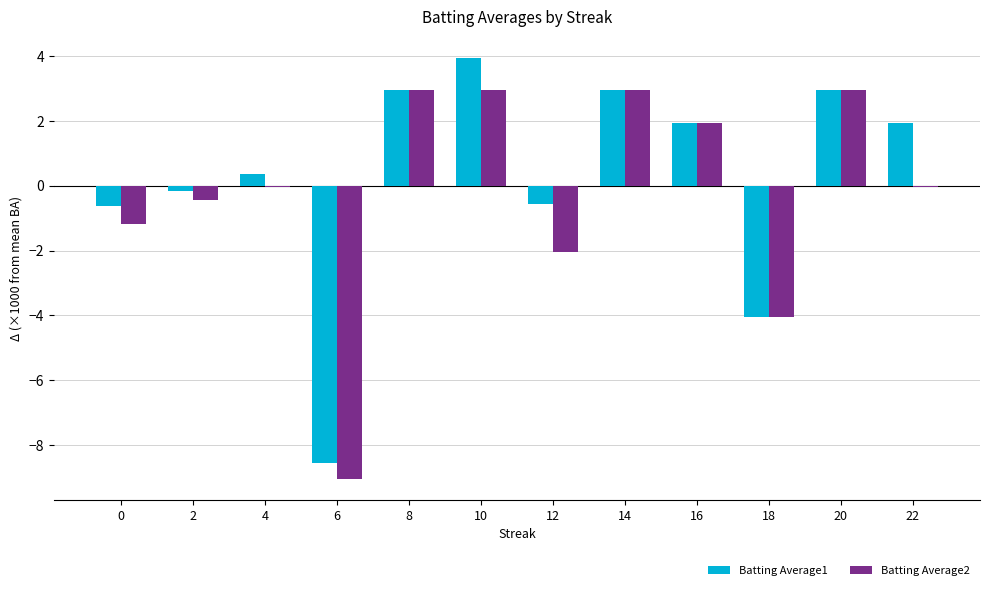

The Batting Average1 series shows 1.9 at 22. True or false?

True